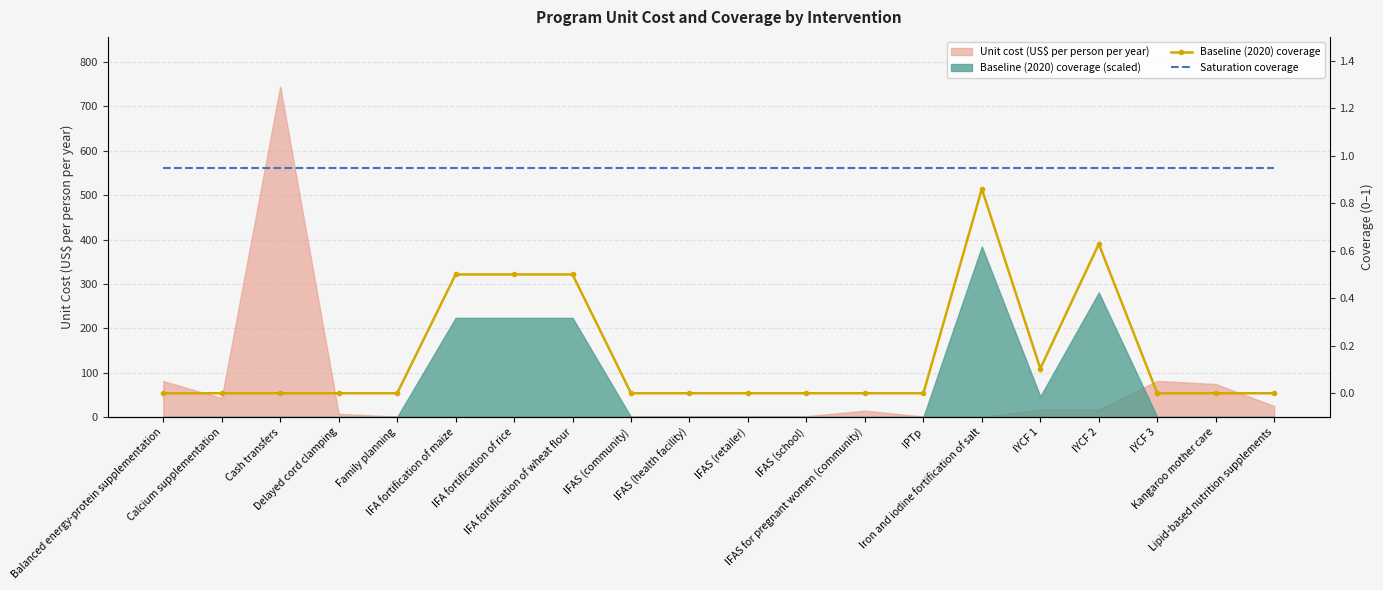

List the labels in order of Saturation coverage value, smallest first.

Balanced energy-protein supplementation, Calcium supplementation, Cash transfers, Delayed cord clamping, Family planning, IFA fortification of maize, IFA fortification of rice, IFA fortification of wheat flour, IFAS (community), IFAS (health facility), IFAS (retailer), IFAS (school), IFAS for pregnant women (community), IPTp, Iron and iodine fortification of salt, IYCF 1, IYCF 2, IYCF 3, Kangaroo mother care, Lipid-based nutrition supplements